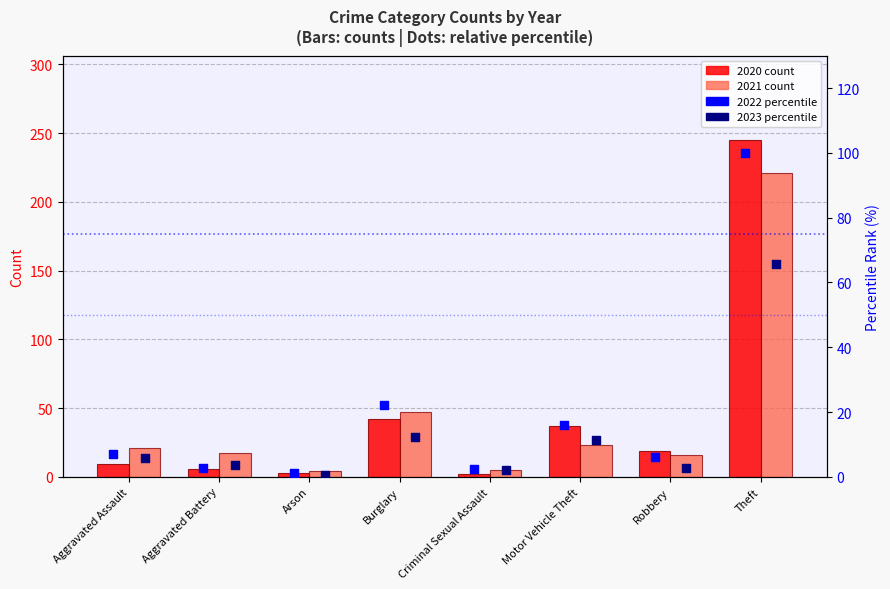

Which series contains the lowest Y value?

2023 (pct)